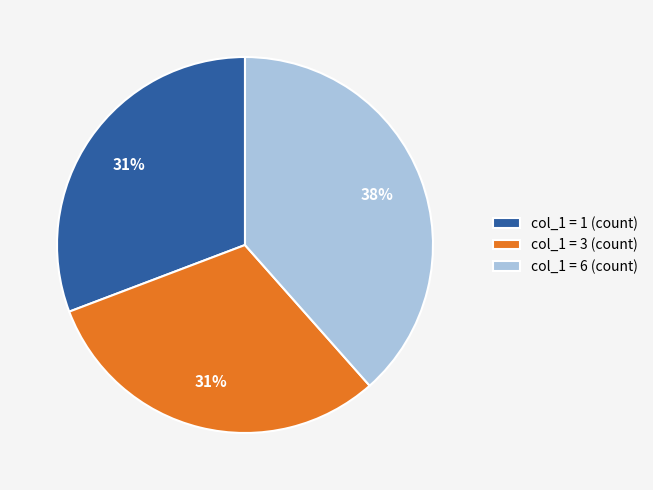

Is the sum of col_1 = 1 (count) and col_1 = 3 (count) greater than half?

Yes